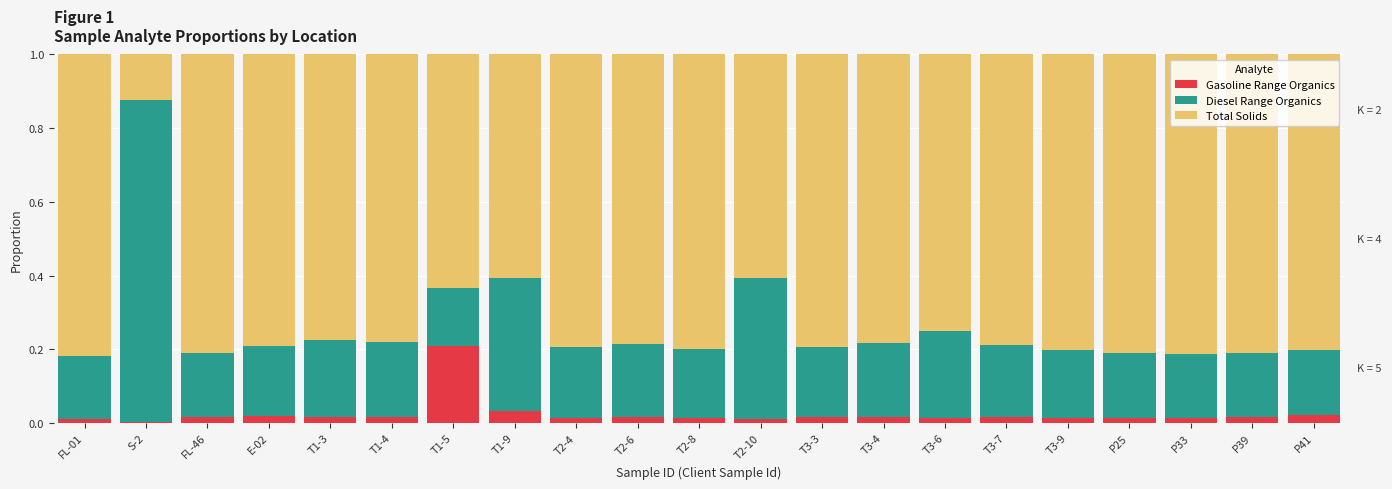

Is it true that Total Solids equals 1.1 at P33?

False